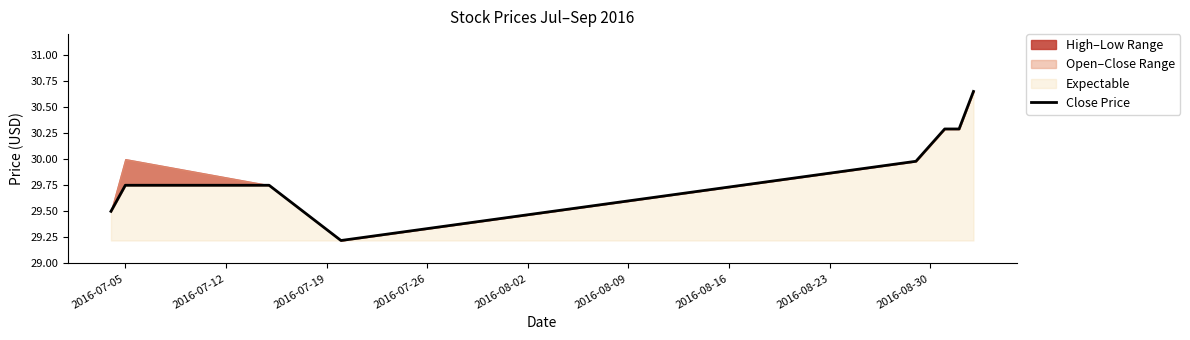

Reading left to right, what are all the values shown in this chart?

29.5	29.8	29.8	29.2	30.0	30.3	30.3	30.6